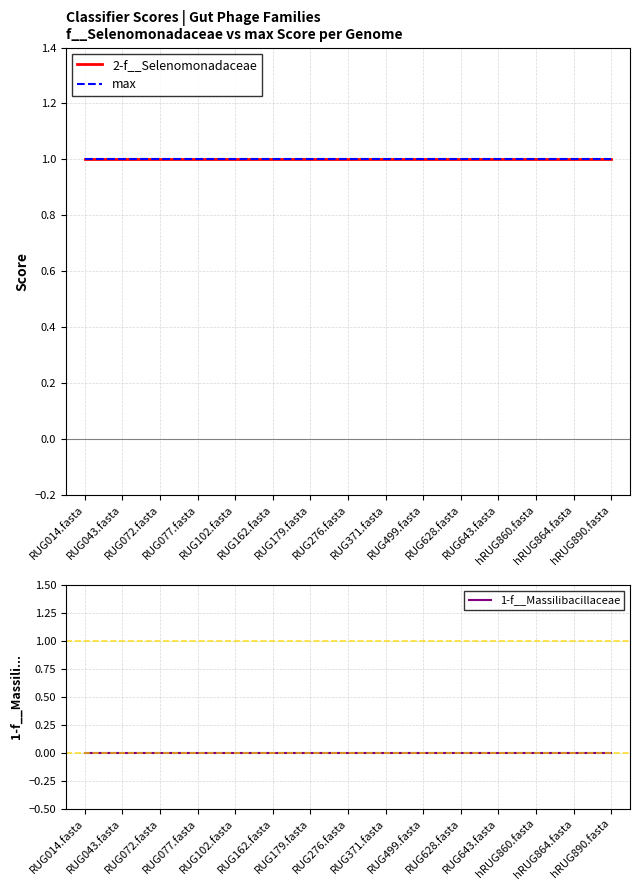

The max series shows 1 at RUG499.fasta. True or false?

True